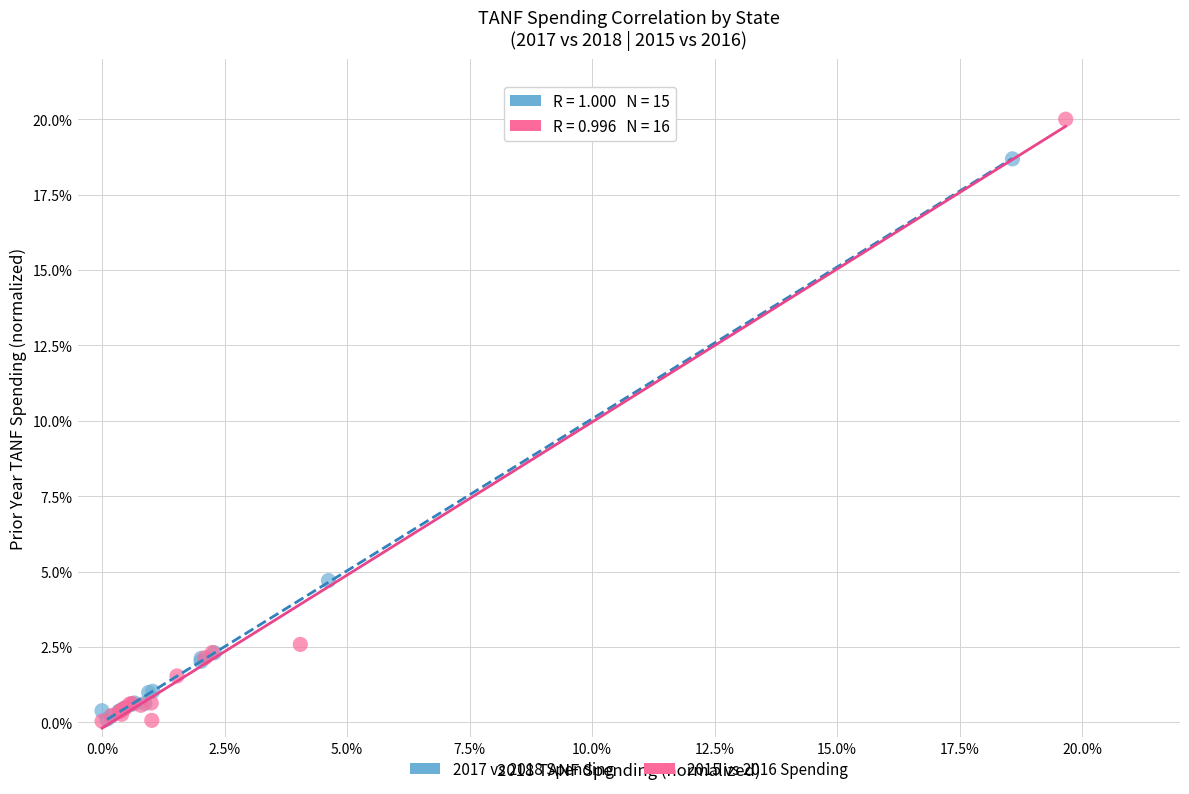

Which series has the widest spread of Y values?

2015 vs 2016 Spending